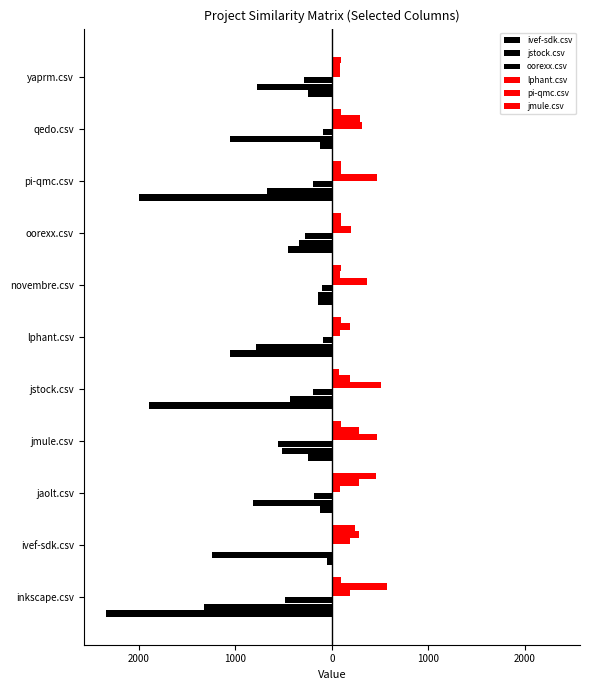

What is the difference between the maximum and second lowest values in the lphant.csv series?

418.5